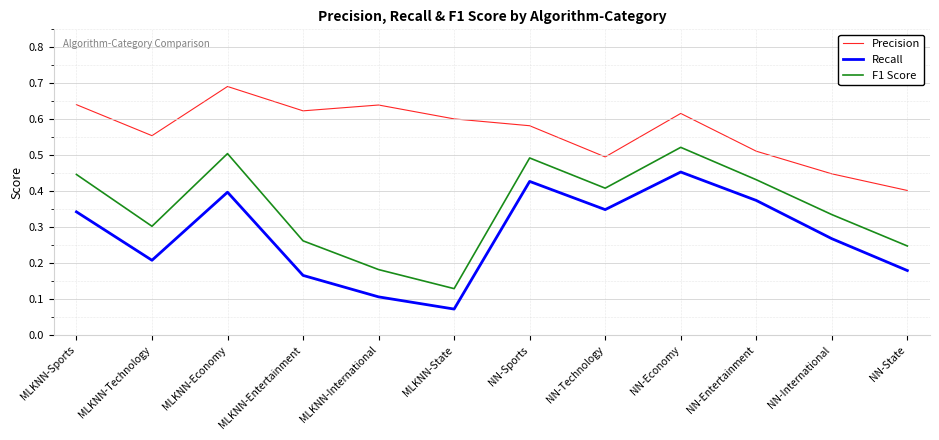

Count the number of categories in the chart.

12